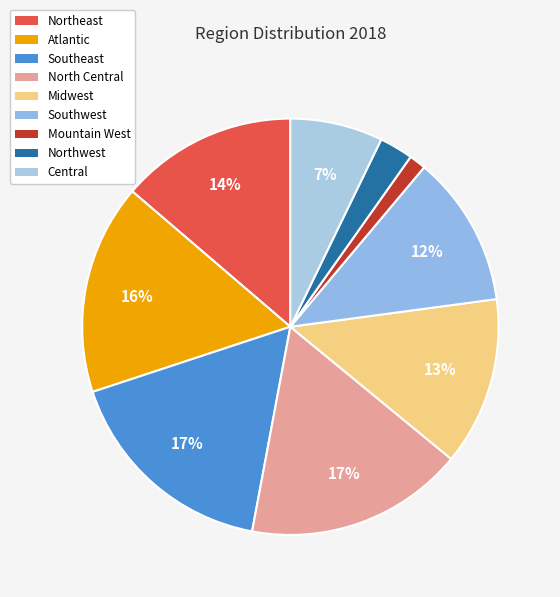

To the nearest percent, what is the combined percentage of Southeast and Southwest?

29%